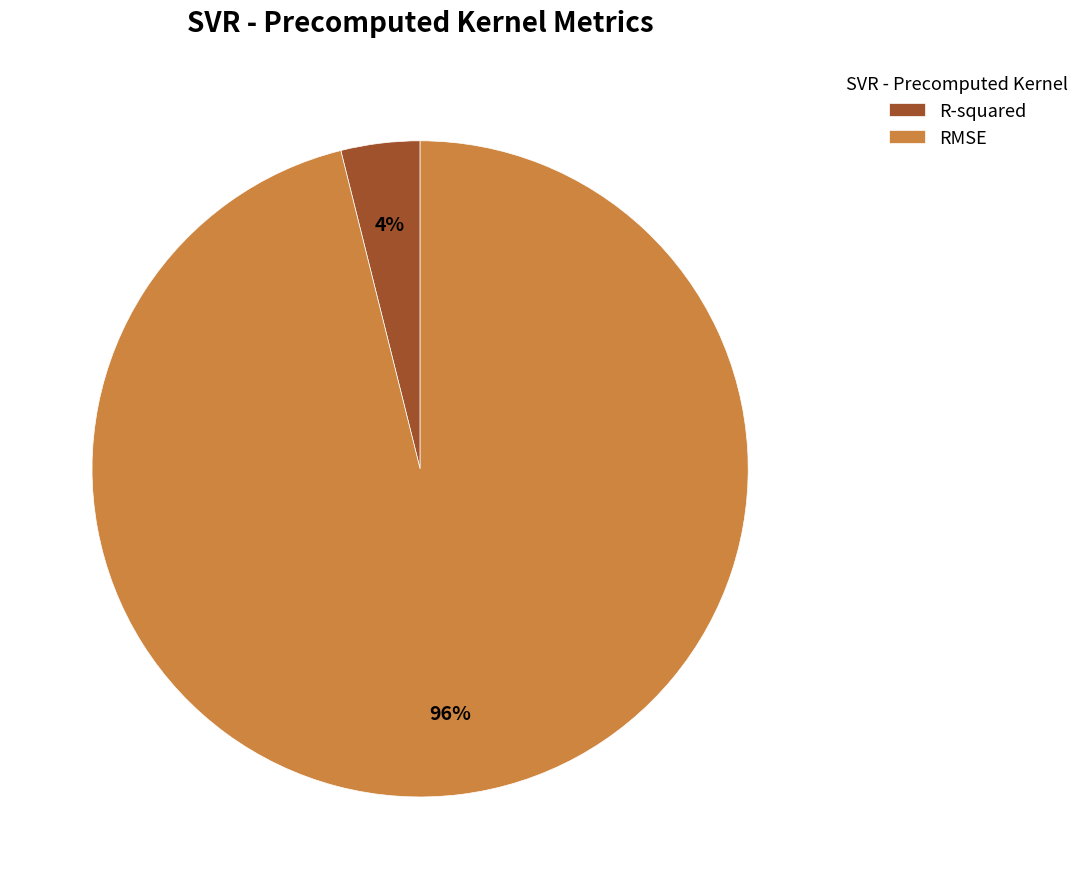

To the nearest percent, what is the average slice percentage?

50%